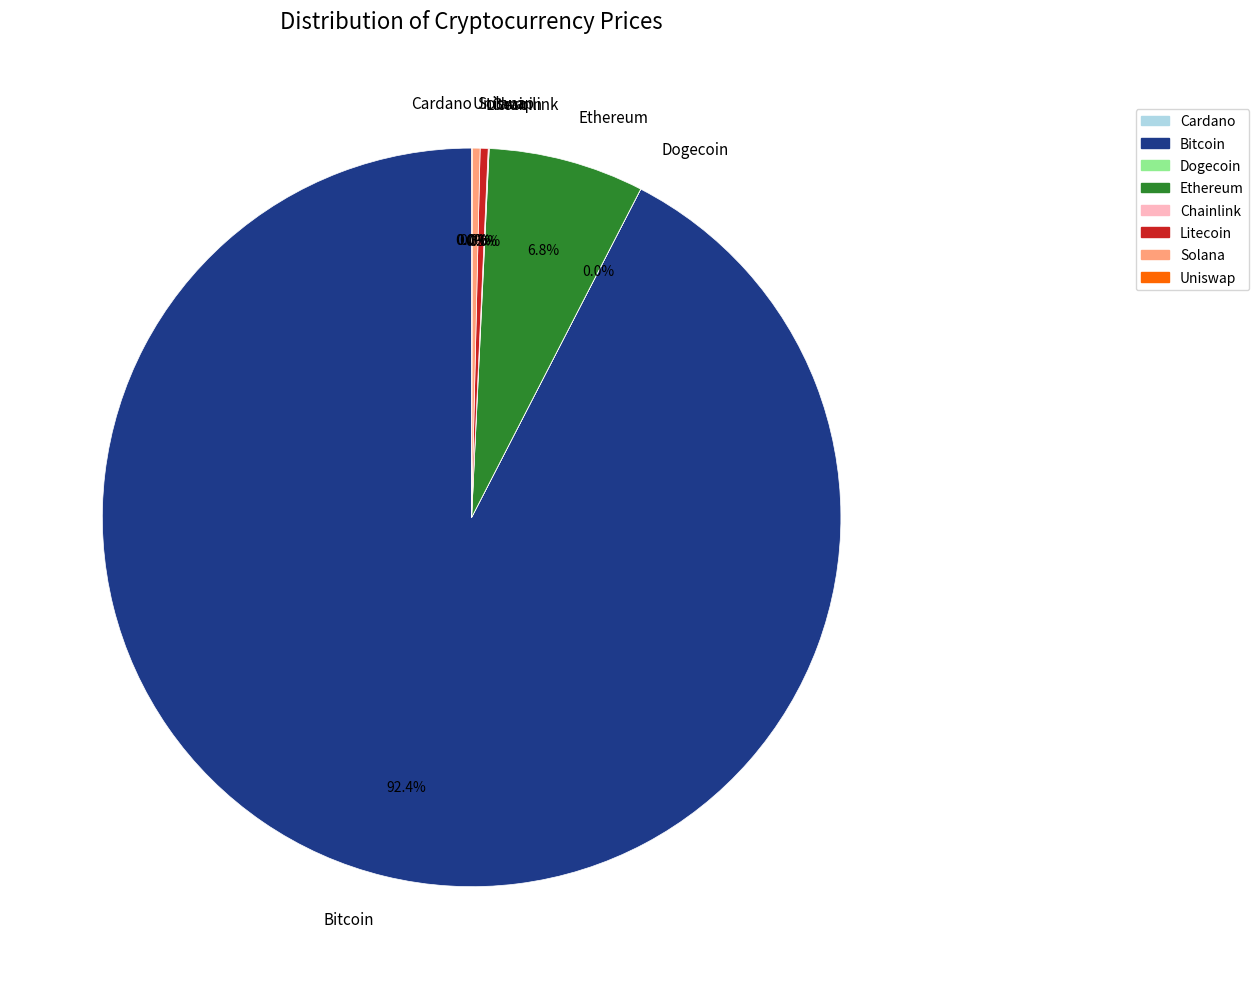

Does Bitcoin represent more than half of the total?

Yes